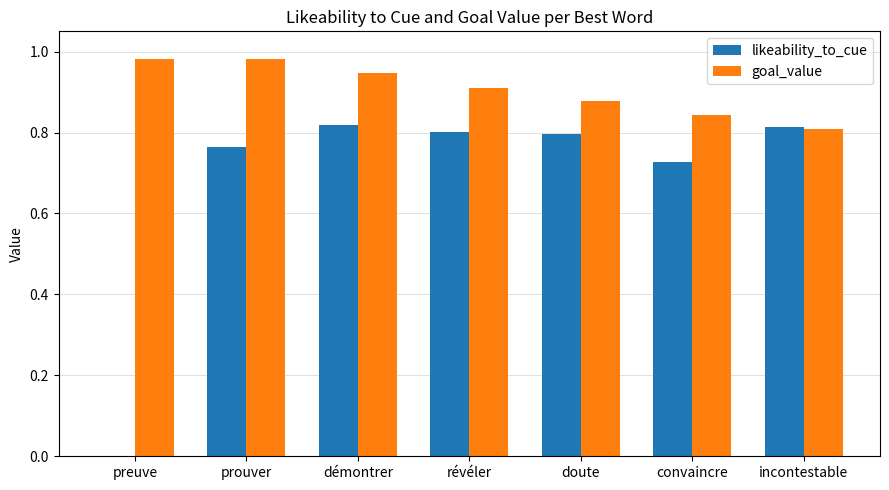

Which series has the largest total across all categories?

goal_value